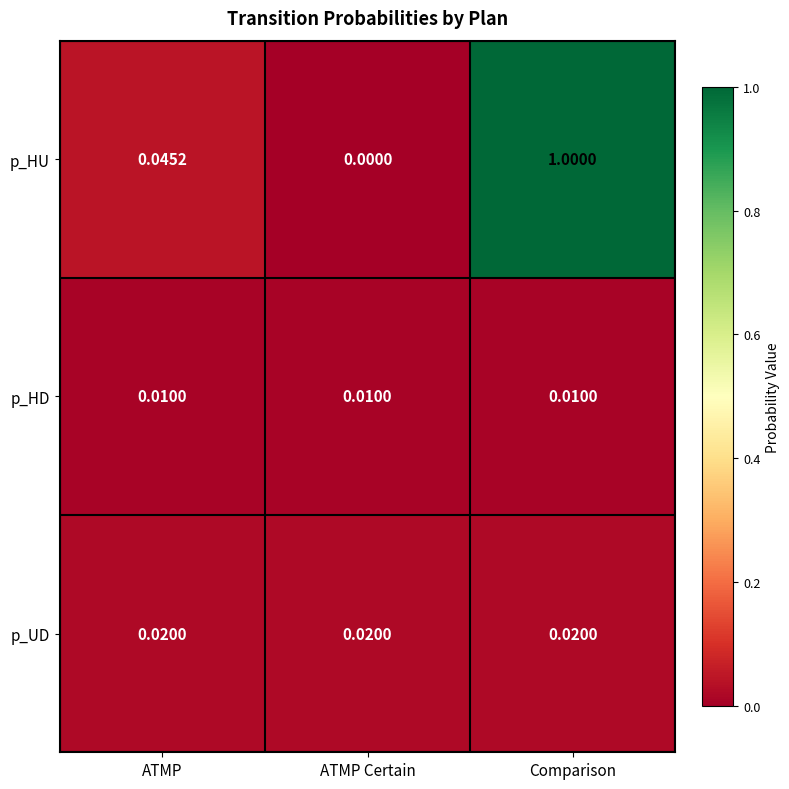

Where is p_HU nearest to the value 0?

ATMP Certain